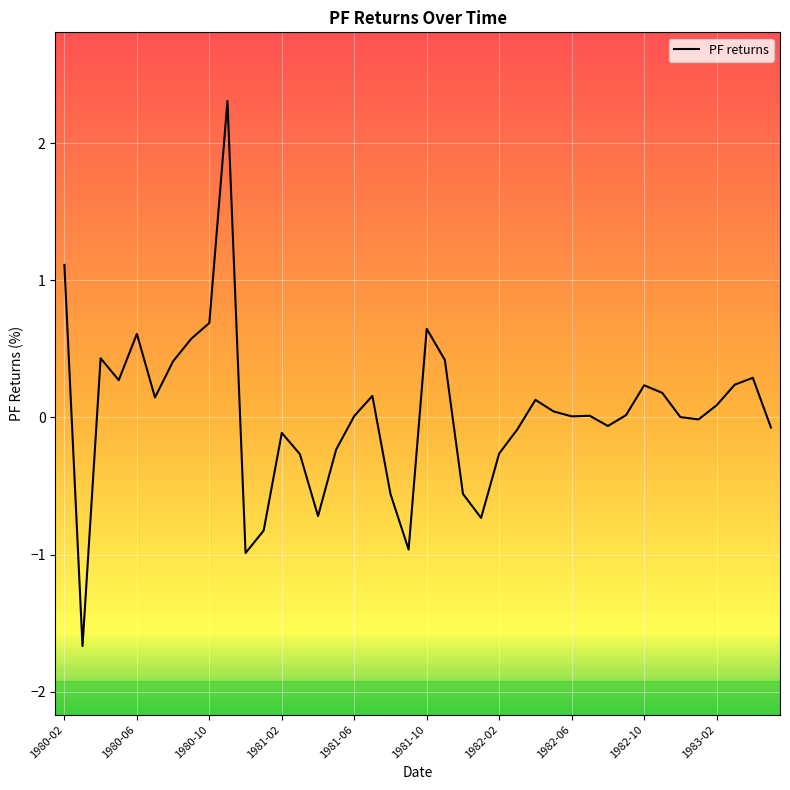

How many interior local valleys (lower than both neighbors) does the data have?

10